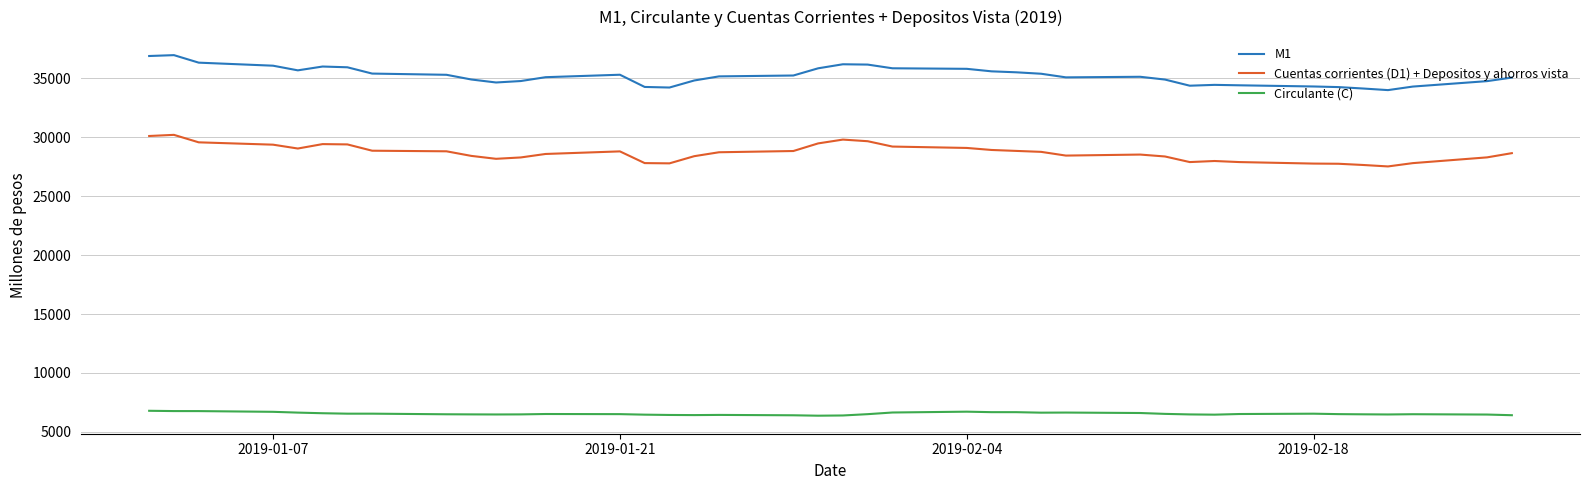

Which series has the largest total across all categories?

M1